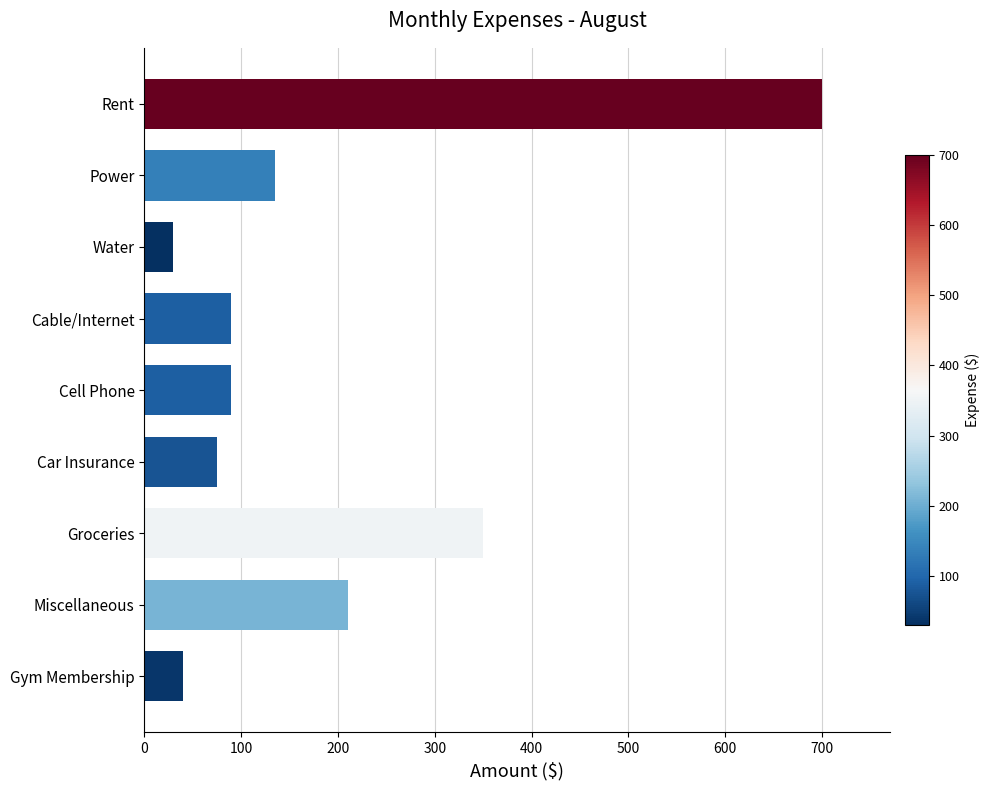

Is it true that the value at Rent is 911?

False